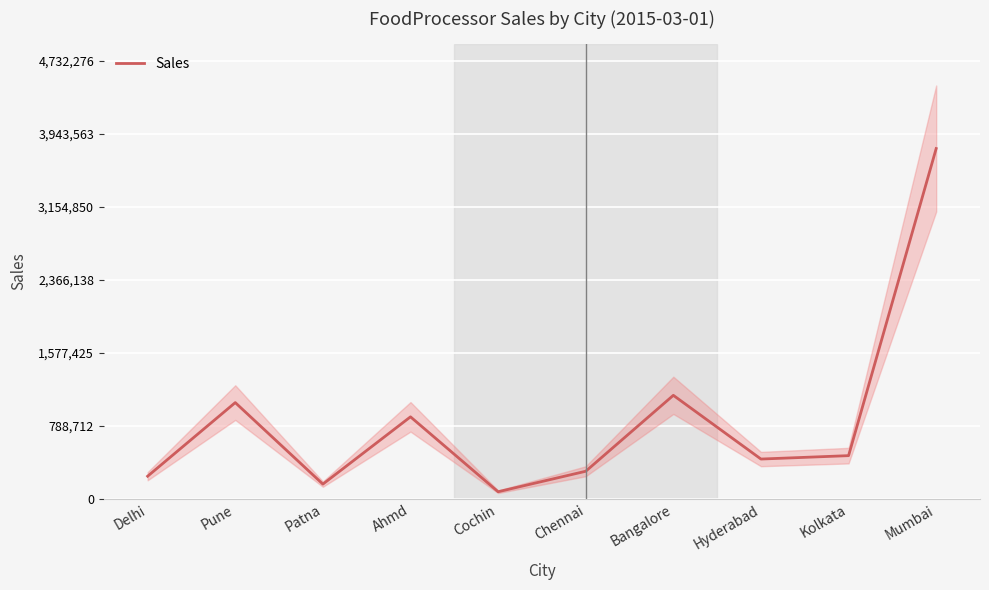

List the labels in order of value, largest first.

Mumbai, Bangalore, Pune, Ahmd, Kolkata, Hyderabad, Chennai, Delhi, Patna, Cochin